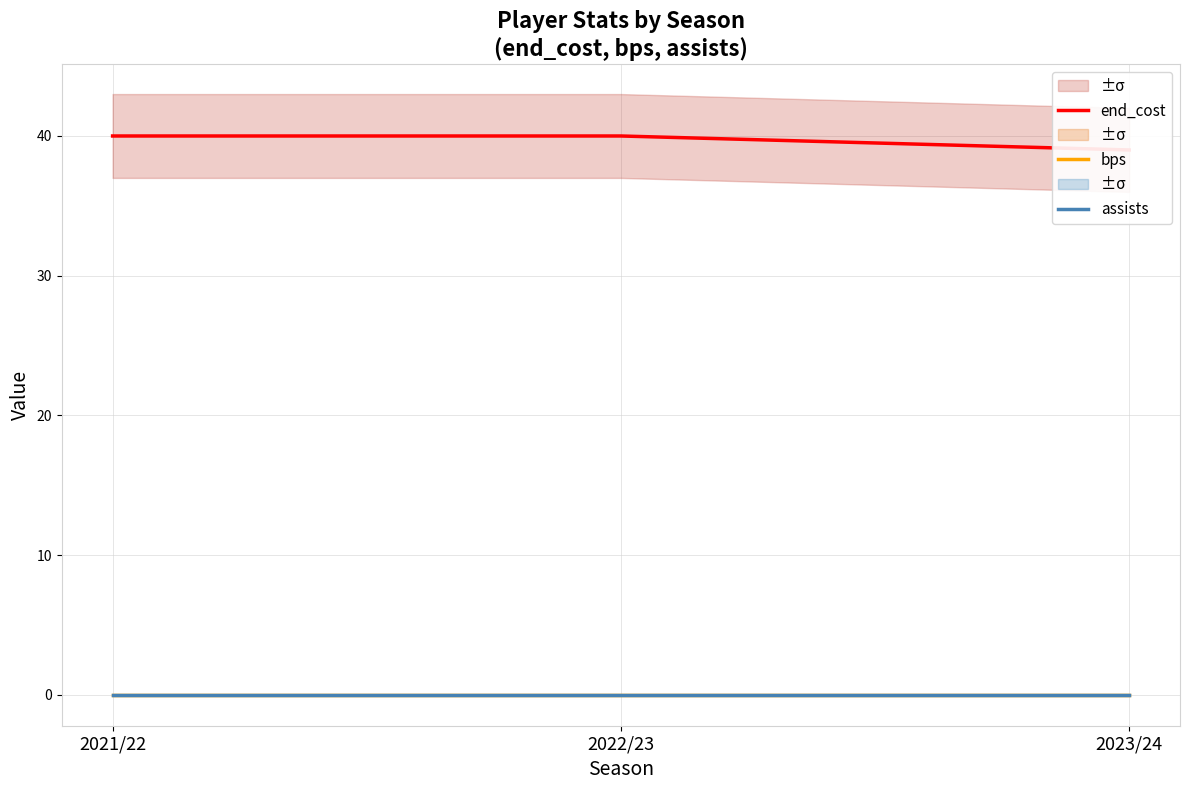

Between 2021/22 and 2022/23, which is larger?

2021/22